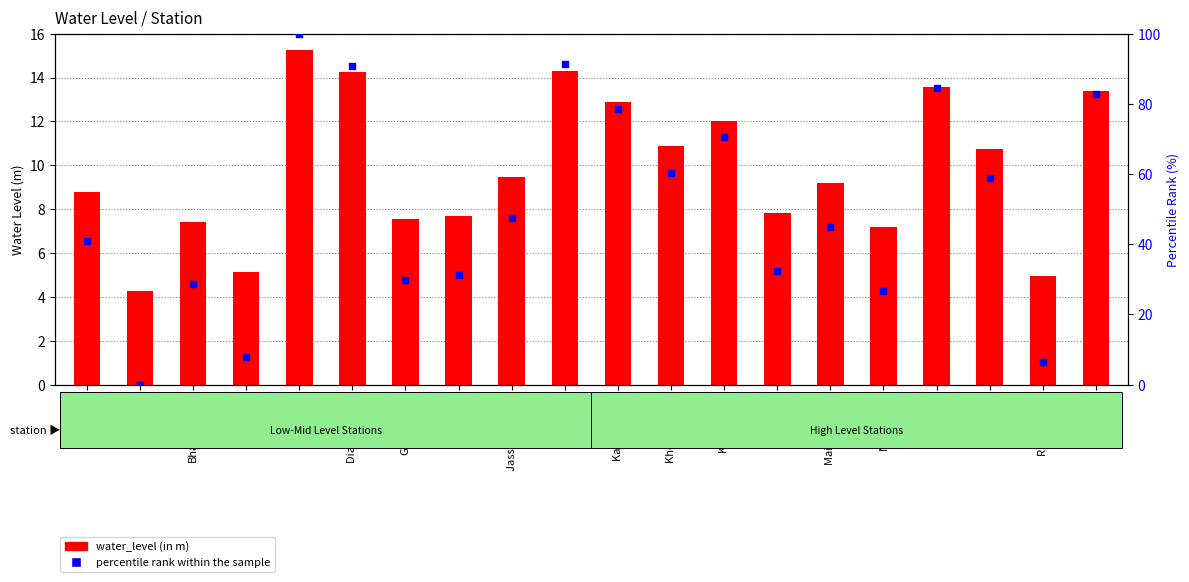

Which series reaches the maximum Y coordinate?

percentile rank within the sample